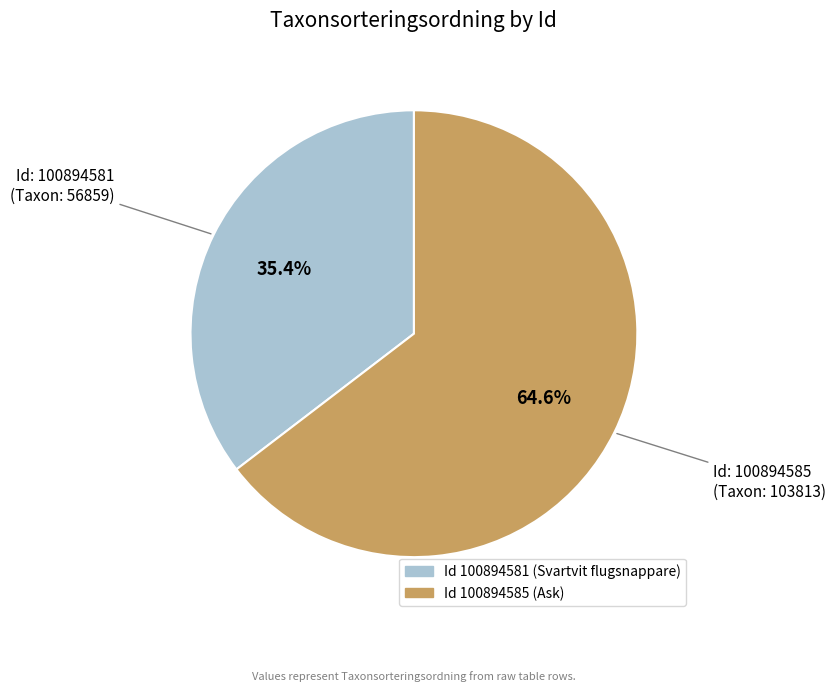

Is there a majority slice in this chart?

Yes